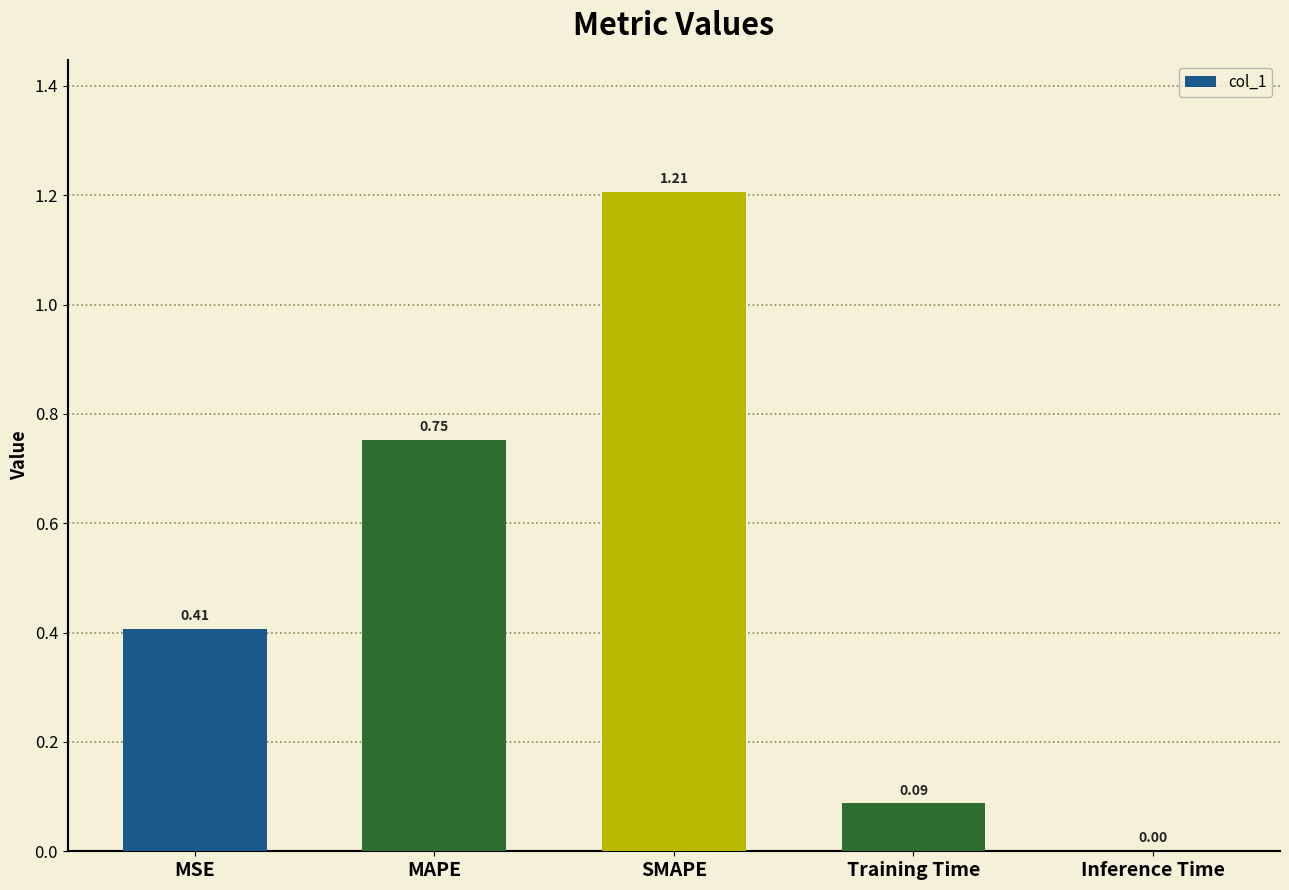

What is the sum of all values?

2.5